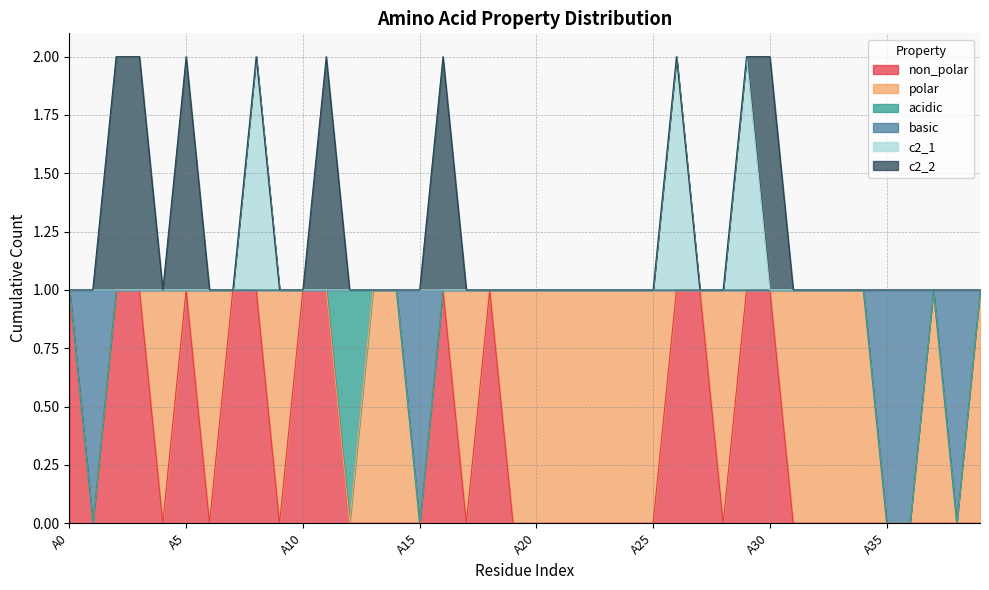

At which category does the chart reach its minimum across all series?

A1